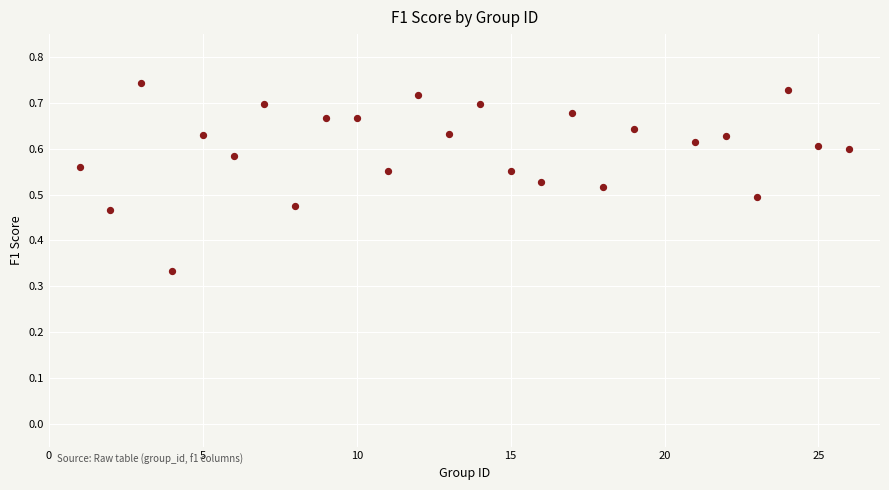

What is the range of Y values (max minus min)?

0.4